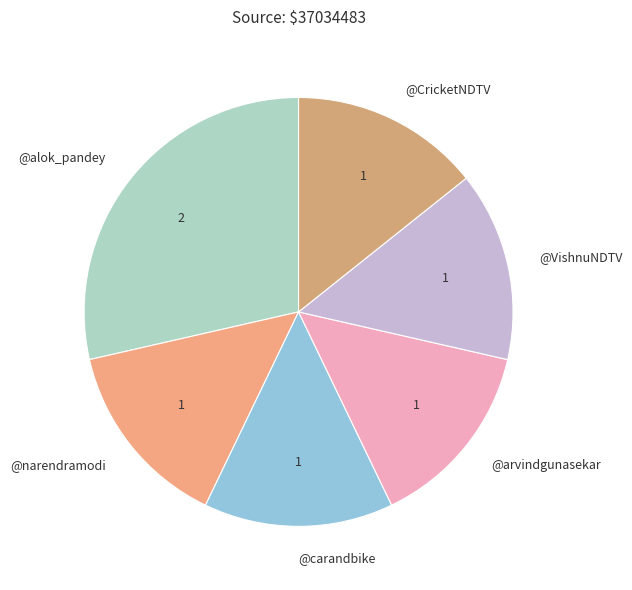

True or false: @carandbike accounts for 14% of the total.

True